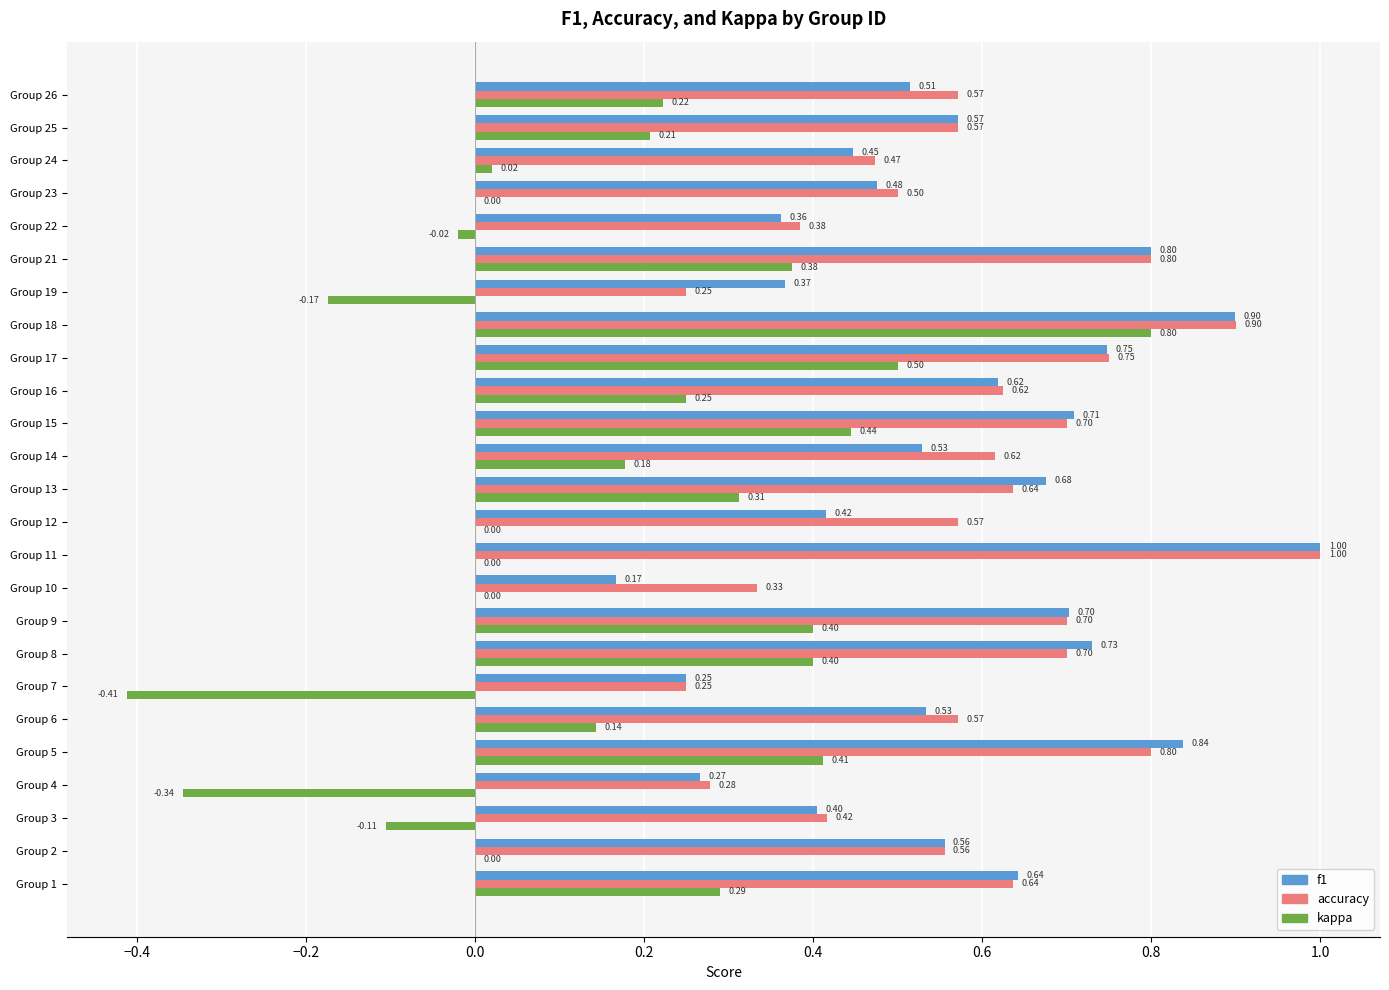

How many categories are shown in the chart?

25